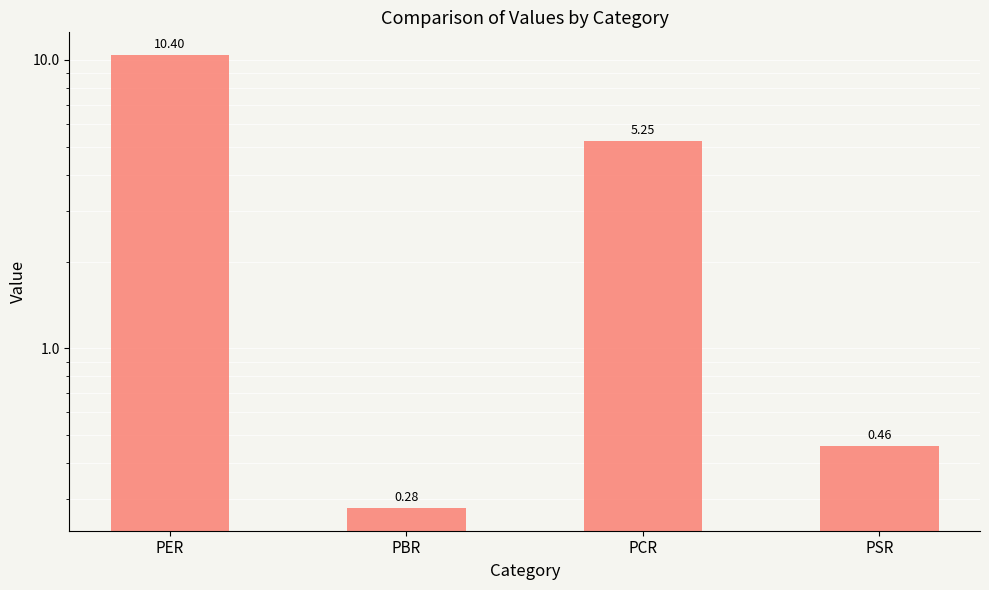

Reading left to right, extract all data points from this chart.

PER=10.4	PBR=0.3	PCR=5.2	PSR=0.5